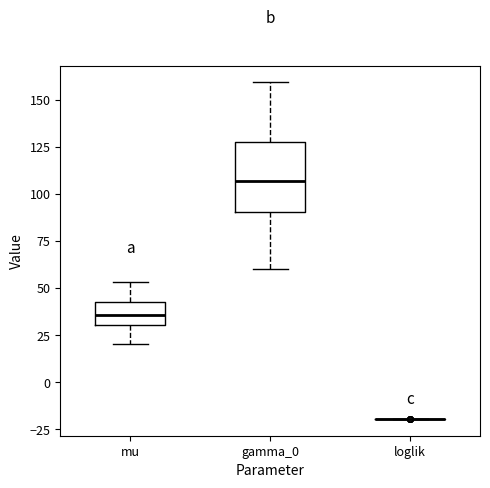

Which box is the tallest, from its lower edge to its upper edge?

gamma_0